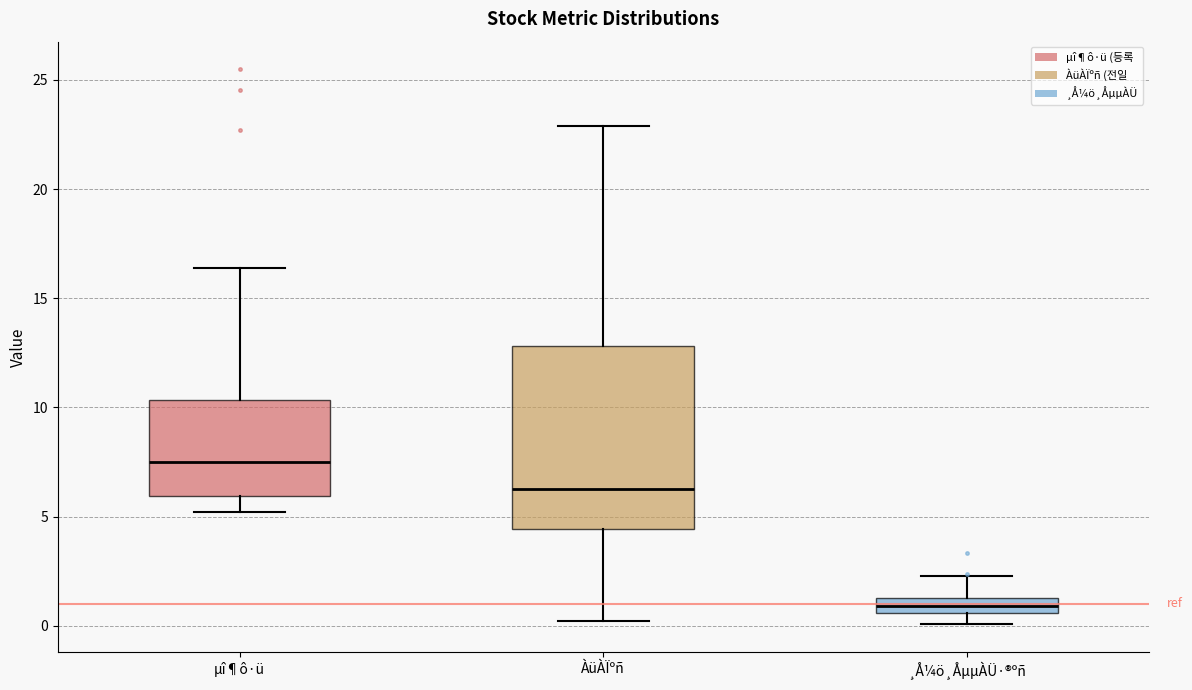

Which box is the tallest, from its lower edge to its upper edge?

ÀüÀÏºñ